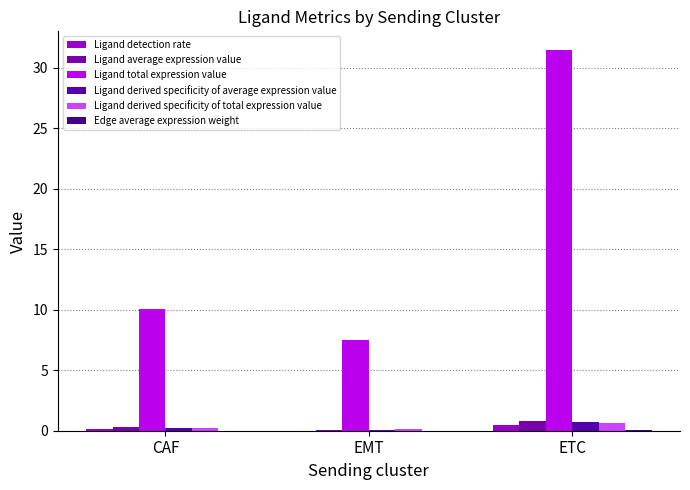

What is the difference between the maximum and minimum values in the Ligand derived specificity of total expression value series?

0.5